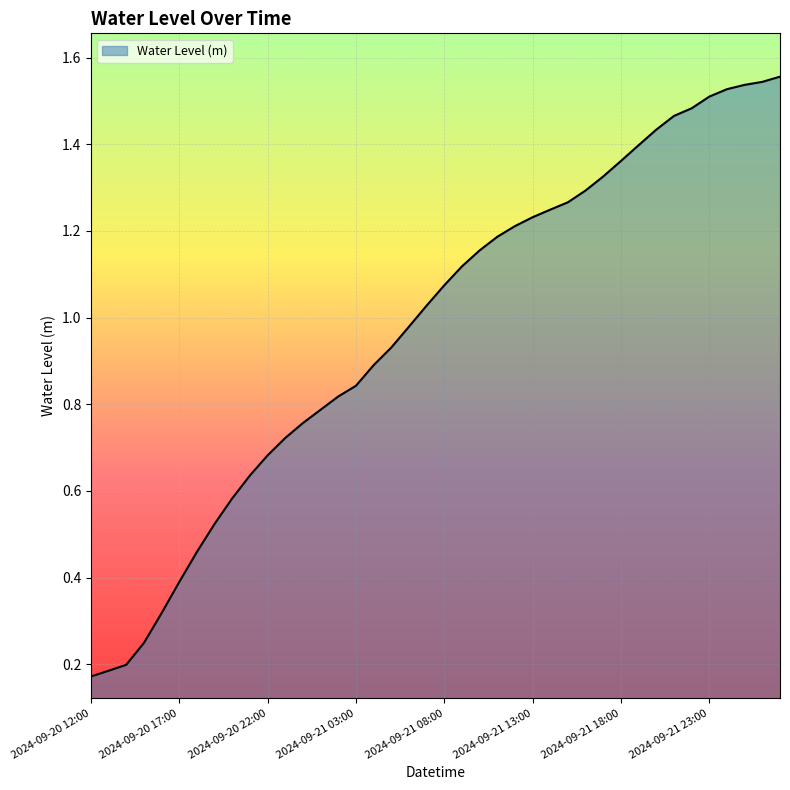

At which category does the chart reach its minimum across all series?

2024-09-20 12:00